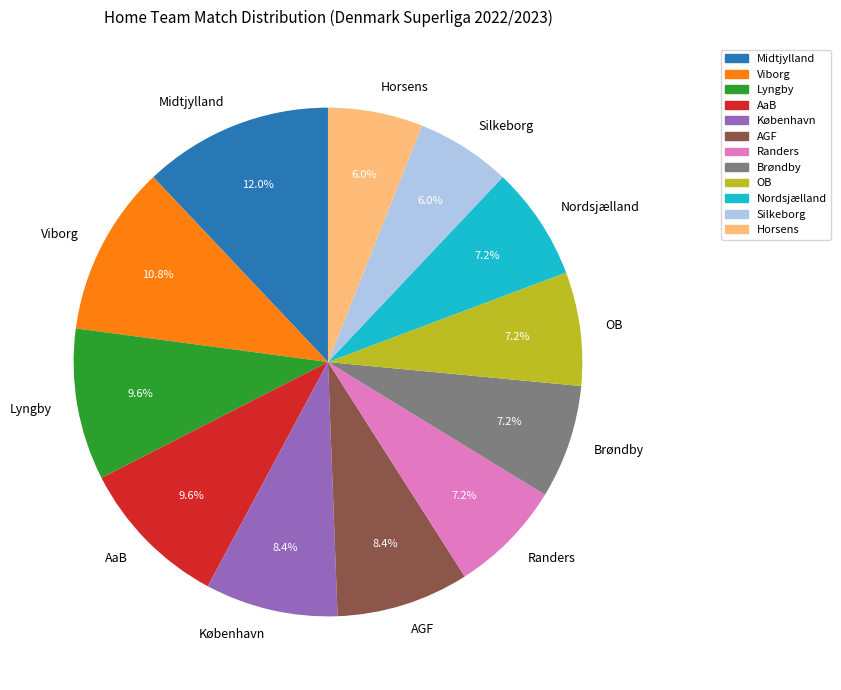

How many slices are in this pie chart?

12